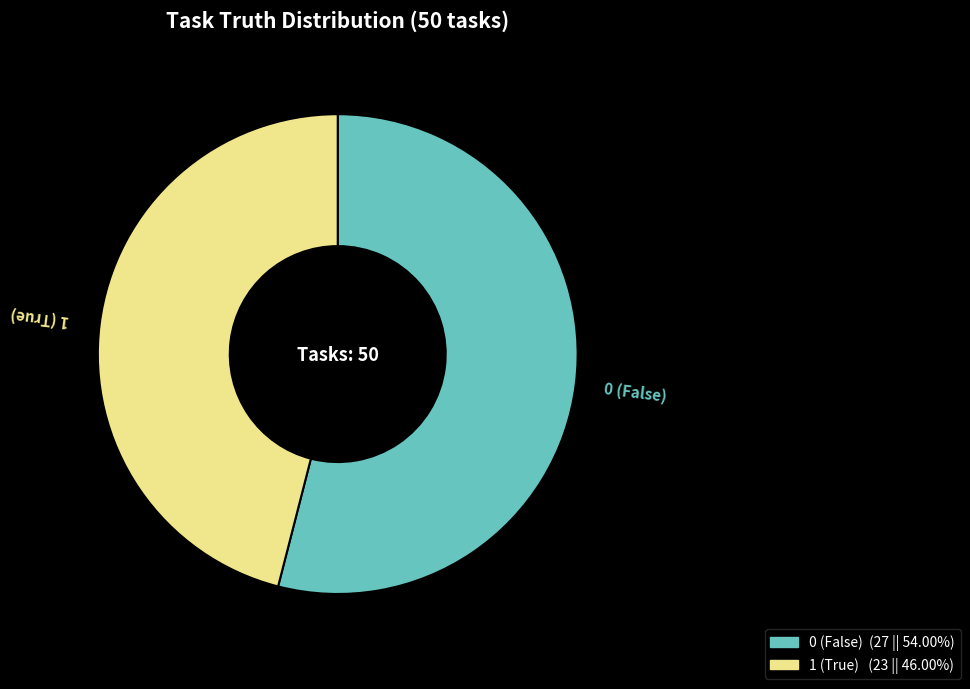

Which category has the smallest portion of the pie?

1 (True)